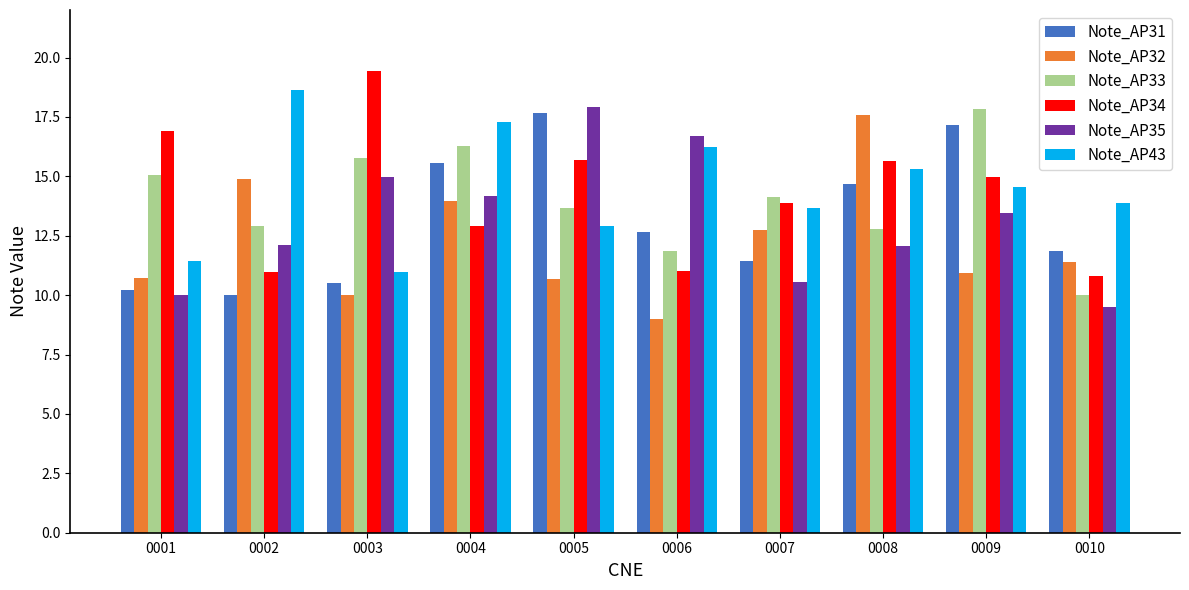

What is the spread (max minus min) of values at 0010?

4.4